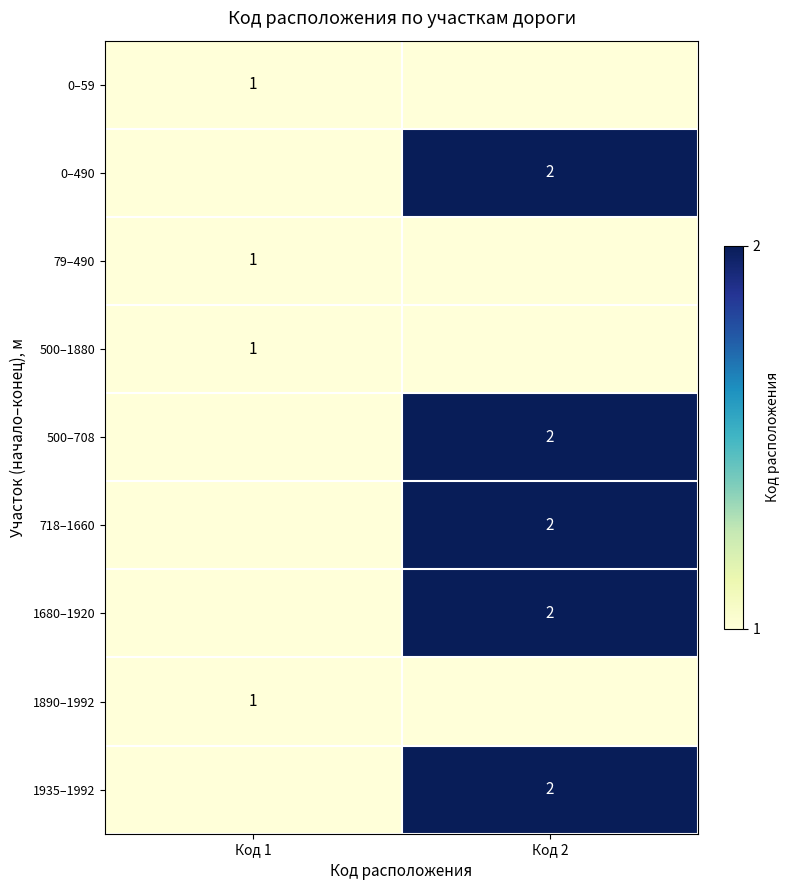

The value of 500–708 at Код 2 is 1. True or false?

False